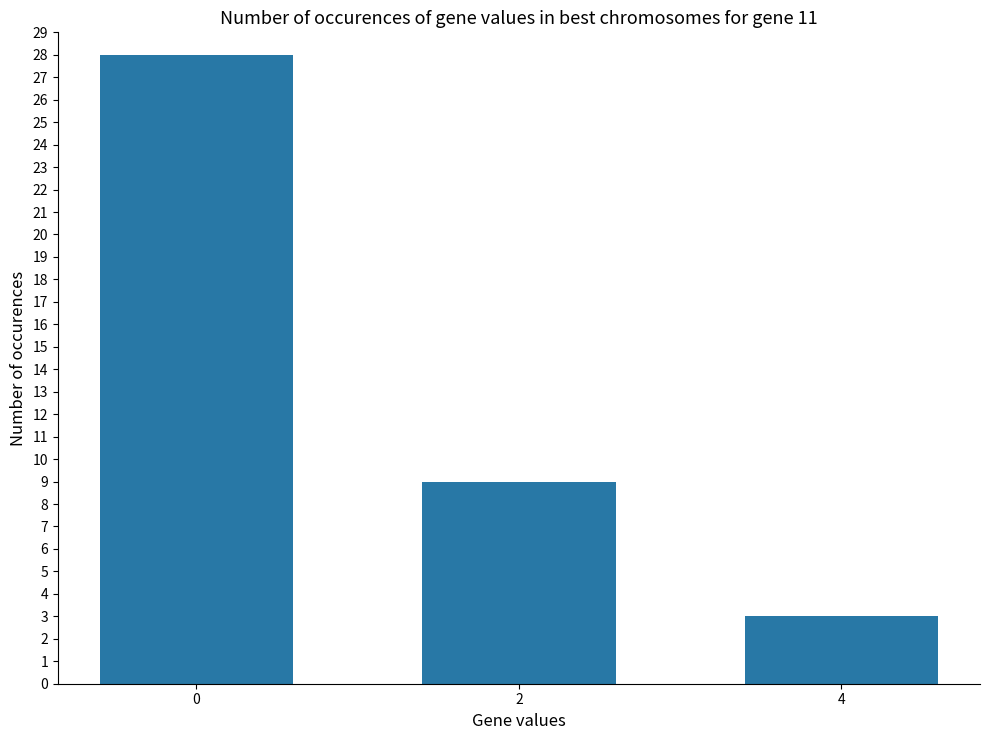

Rank the categories by value from highest to lowest.

0, 2, 4